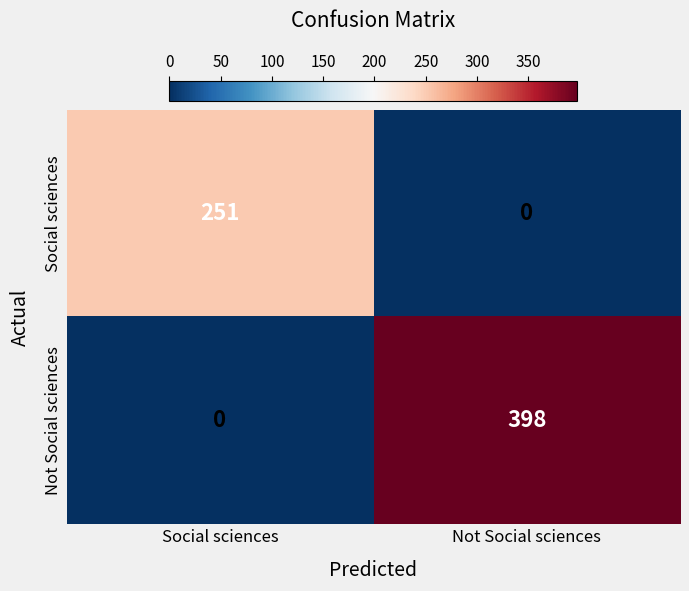

Which series has the largest total across all categories?

Not Social sciences